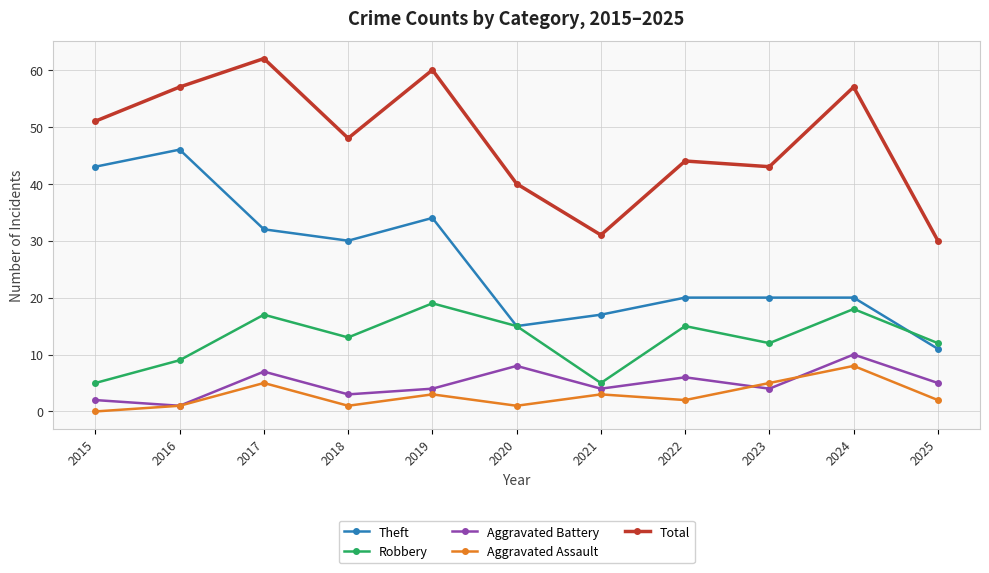

How many lines are shown in the chart?

5